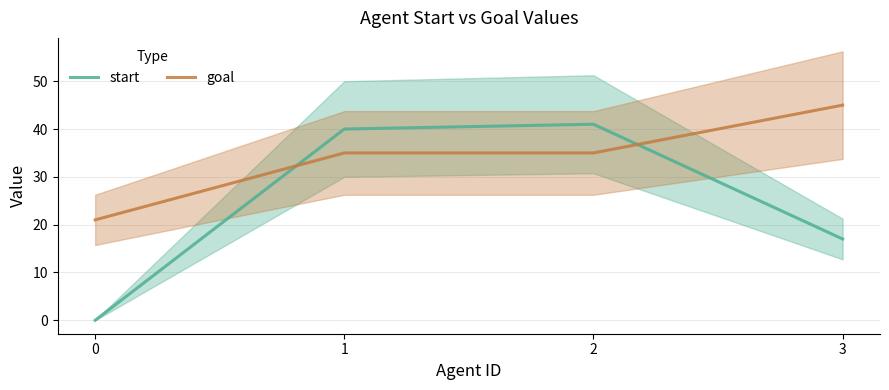

True or false: goal and start intersect in this chart.

True